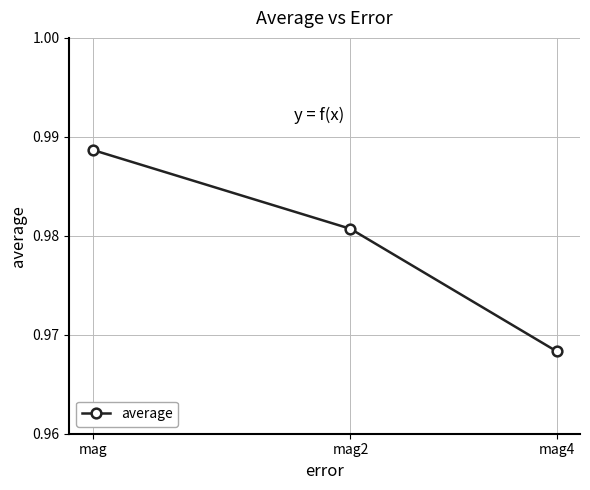

List the labels in order of value, smallest first.

mag4, mag2, mag